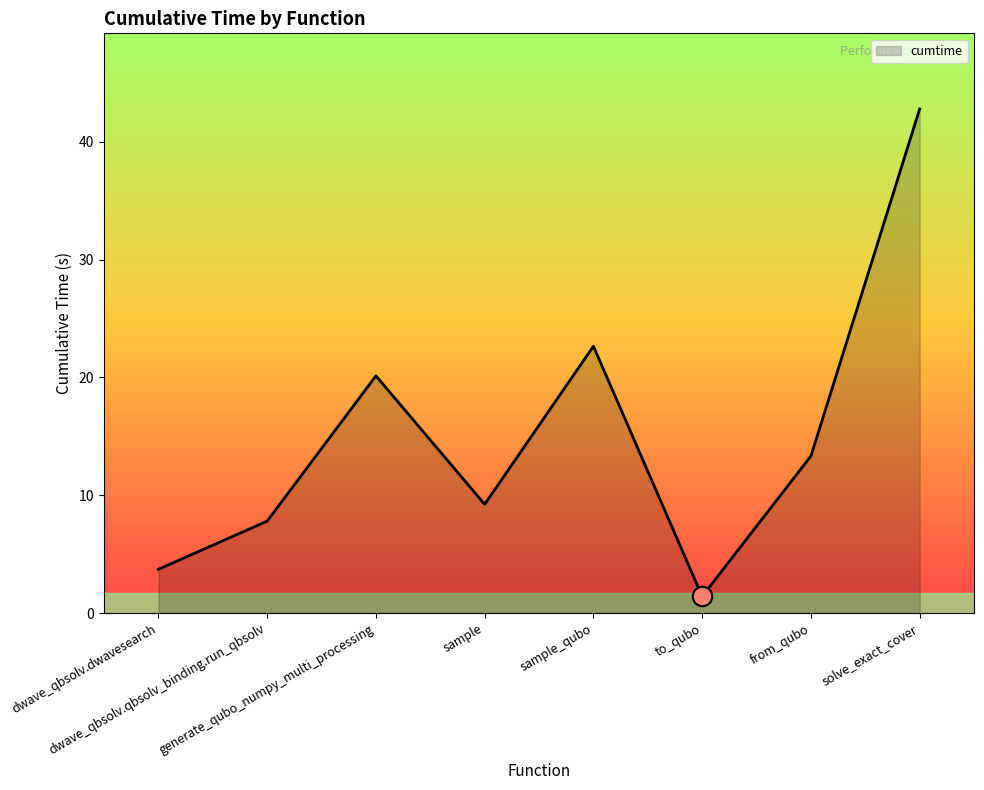

How many categories are shown in the chart?

8